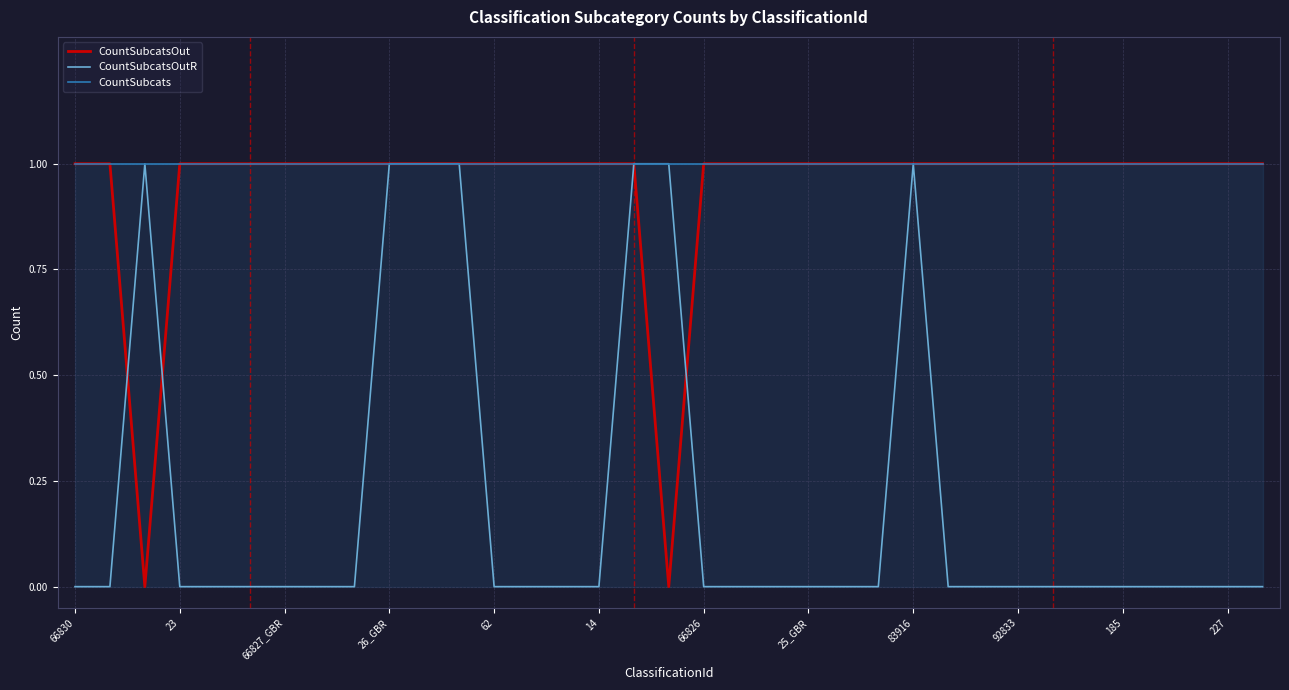

Does the chart display data point markers on the line(s)?

No